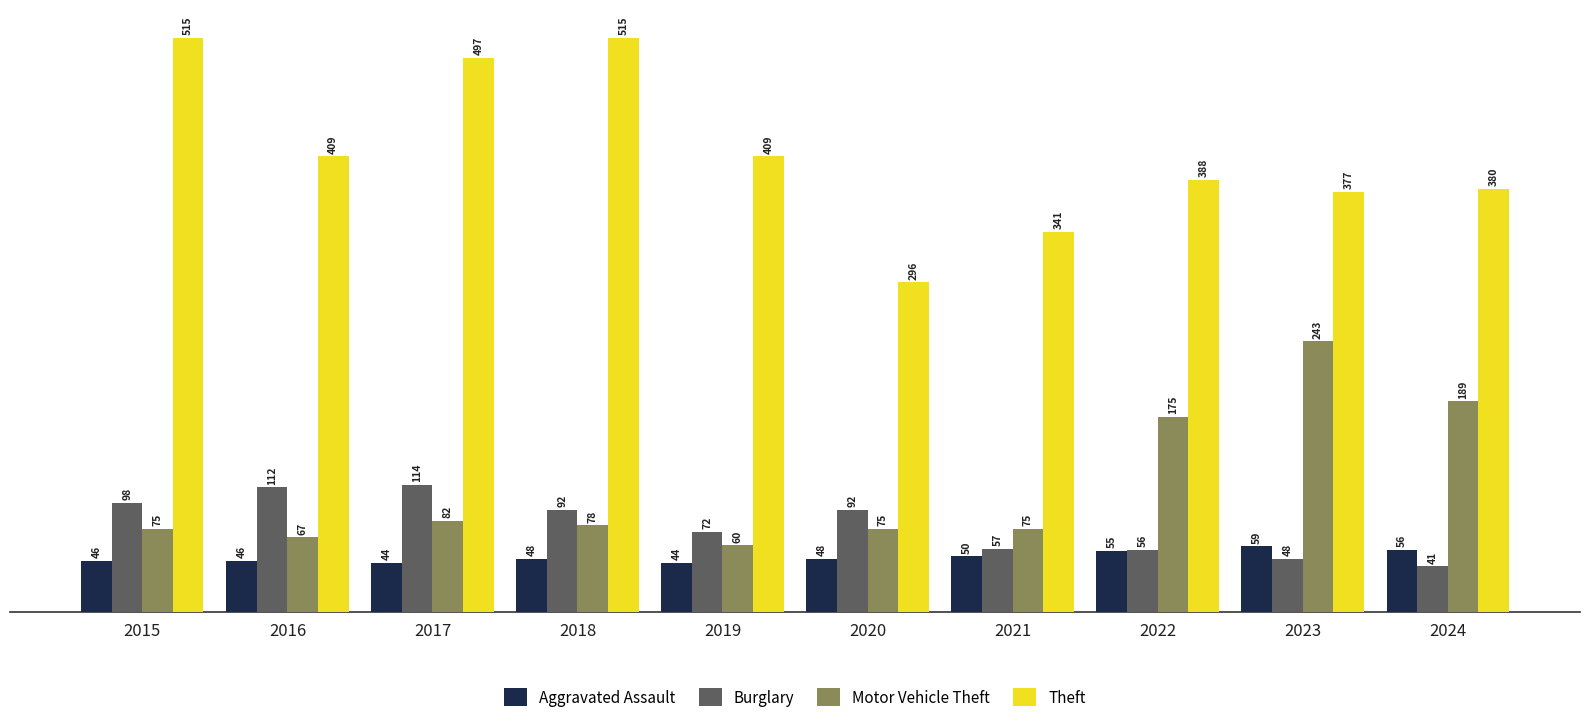

Rank the series at 2016 from lowest to highest value.

Aggravated Assault, Motor Vehicle Theft, Burglary, Theft